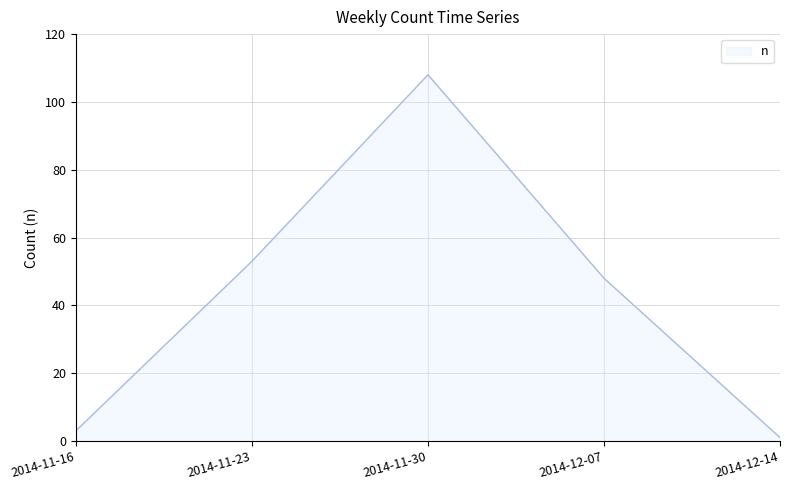

How many lines are shown in the chart?

1